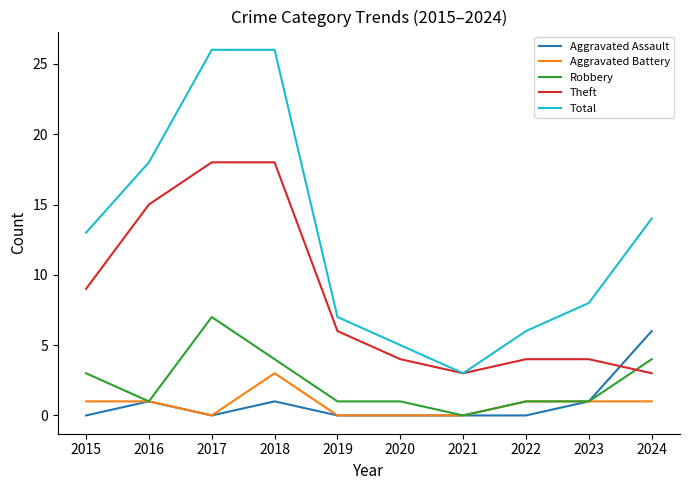

Is it true that Aggravated Assault equals 0 at 2017?

True